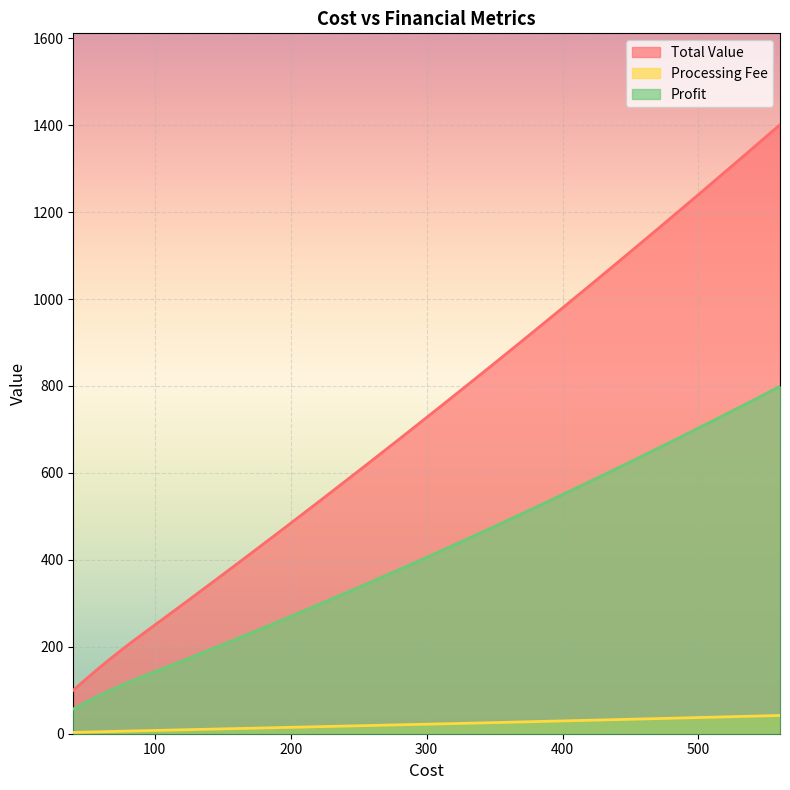

What is the difference between the maximum and minimum values in the Processing Fee series?

39.0